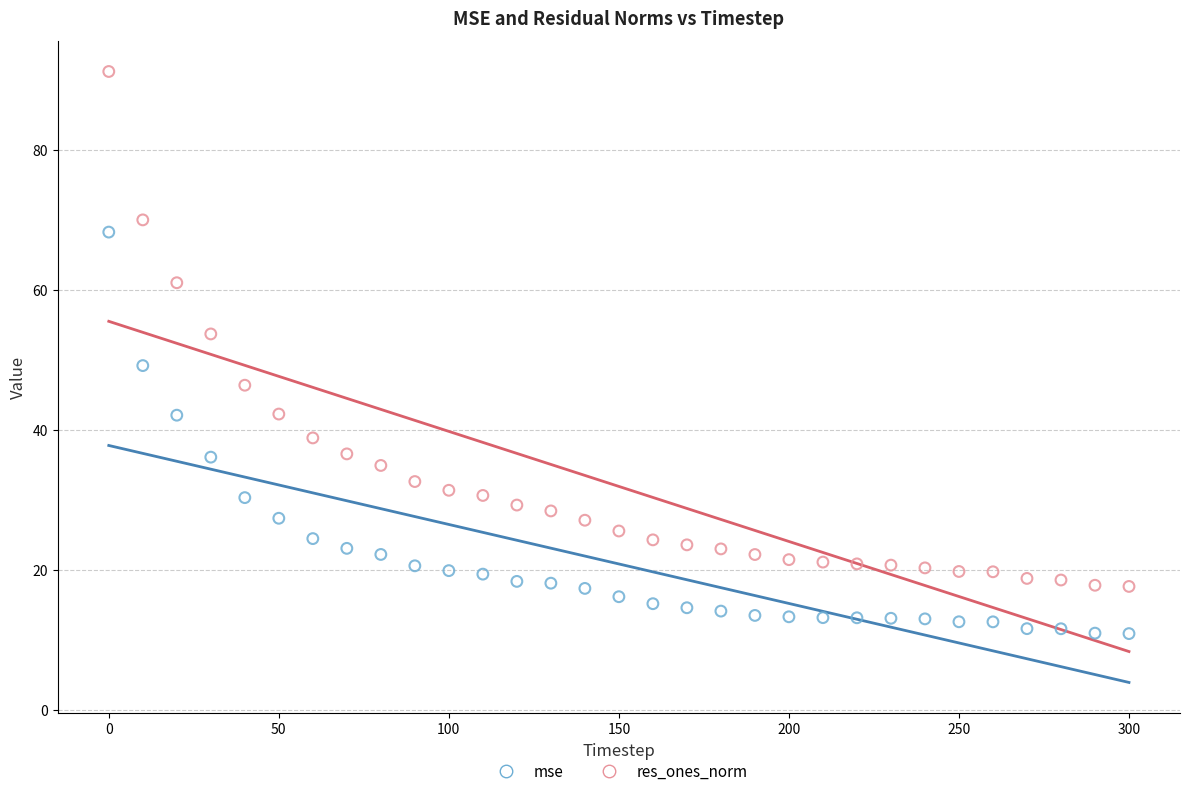

Across all data points, what is the range of Y values (max minus min)?

80.2